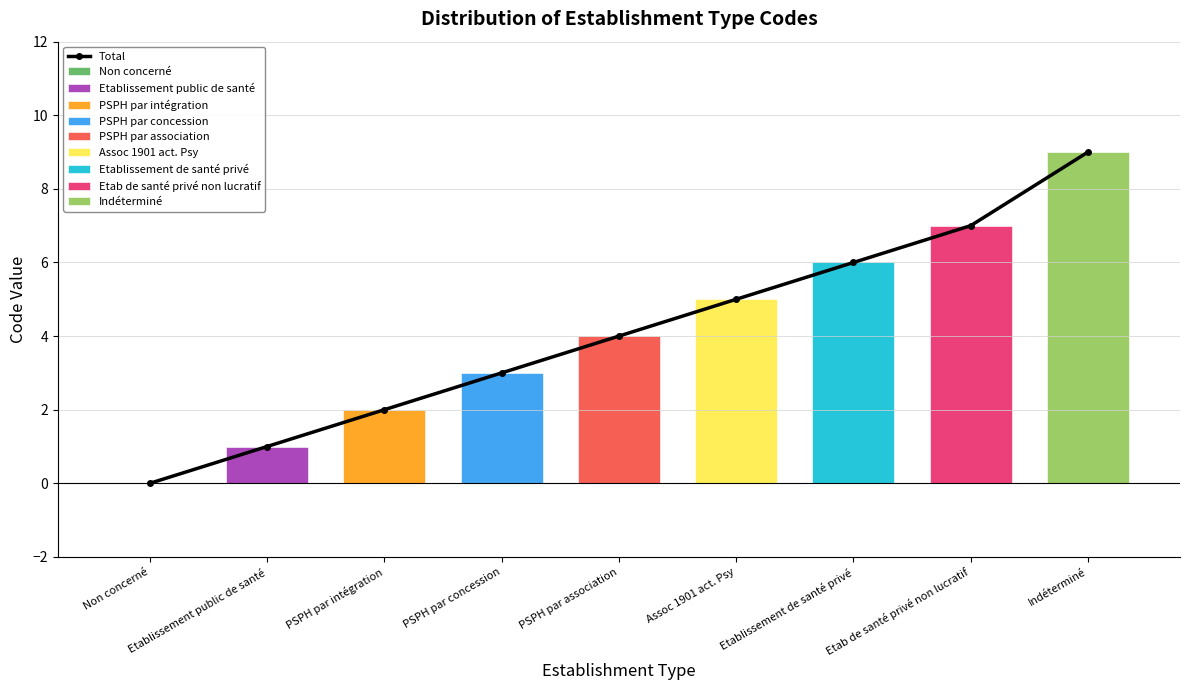

What is the greatest value displayed?

9